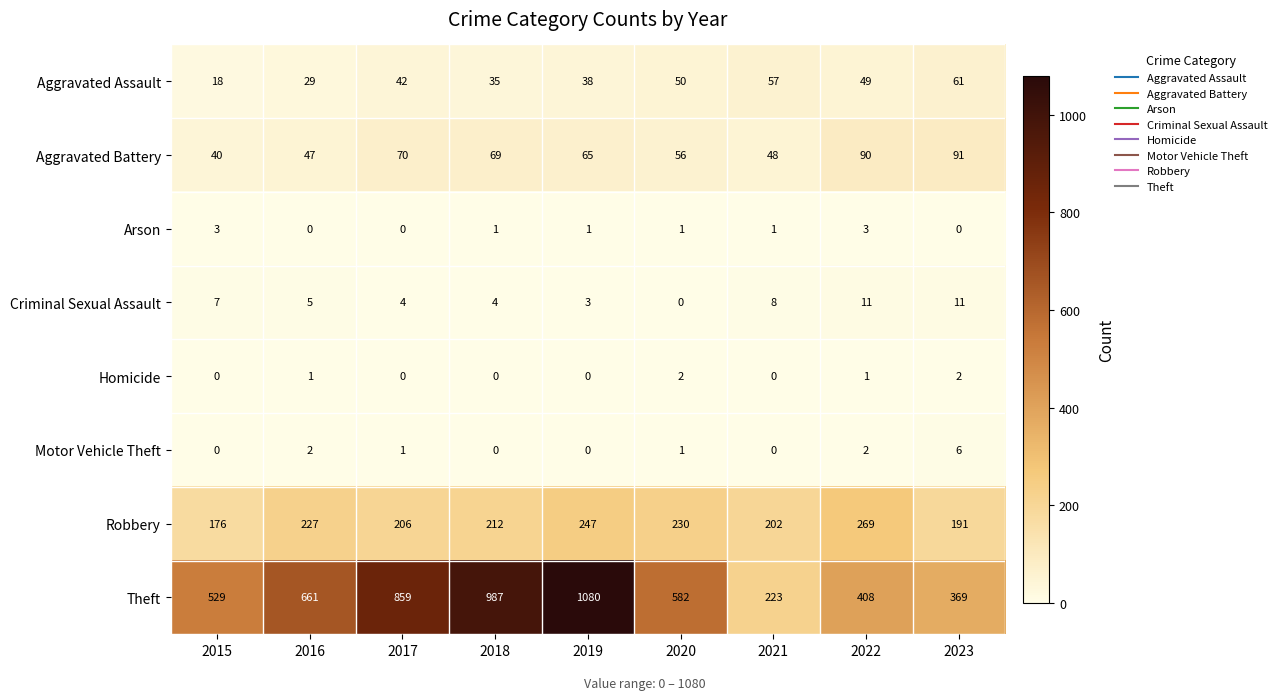

What is the sum of all Aggravated Assault values?

379